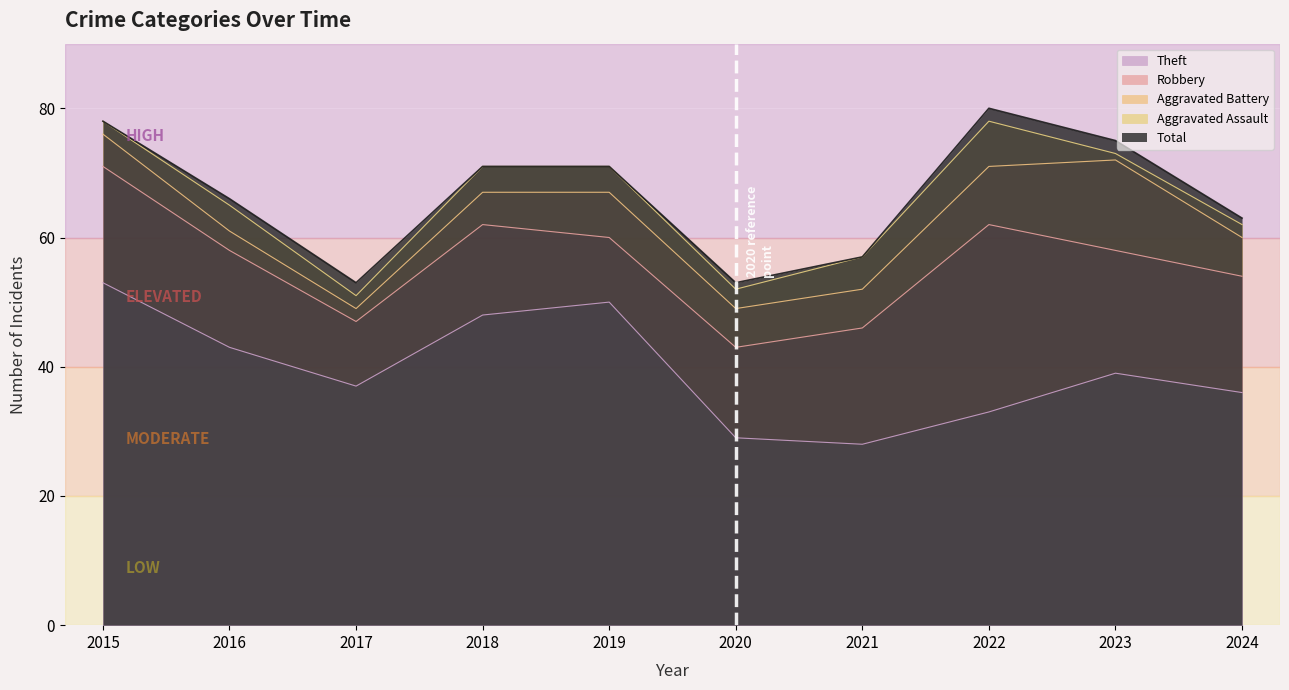

Rank the categories by Theft value from lowest to highest.

2021, 2020, 2022, 2024, 2017, 2023, 2016, 2018, 2019, 2015